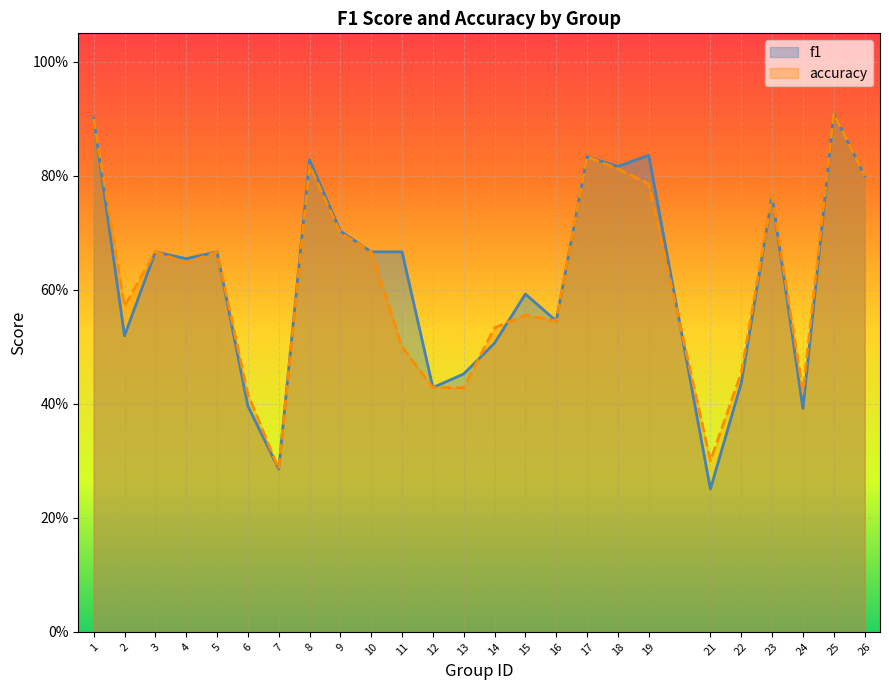

True or false: f1 has a value of 0.7 at 11.

True